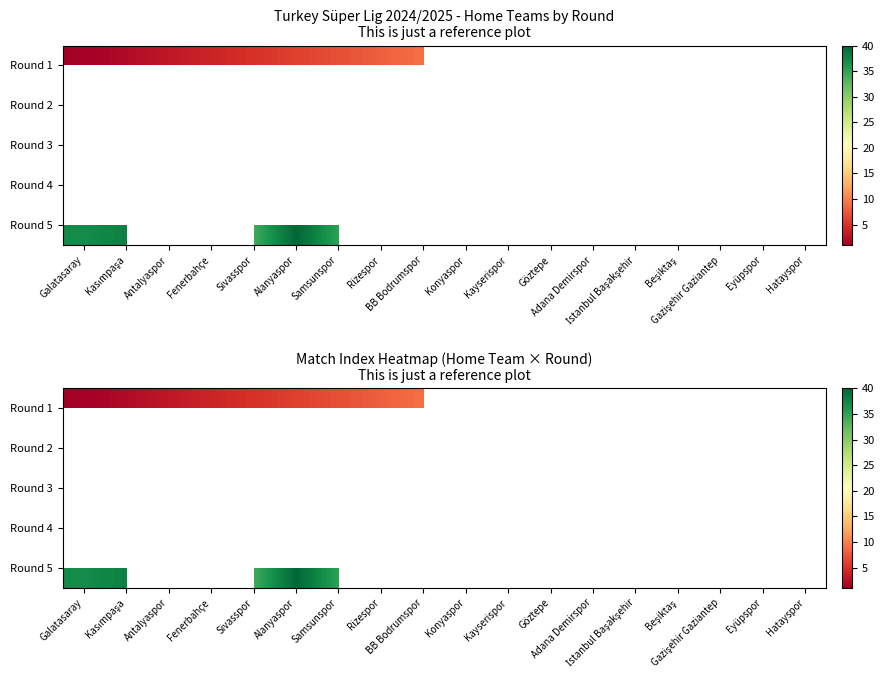

Which label corresponds to the smallest value in the chart?

Galatasaray